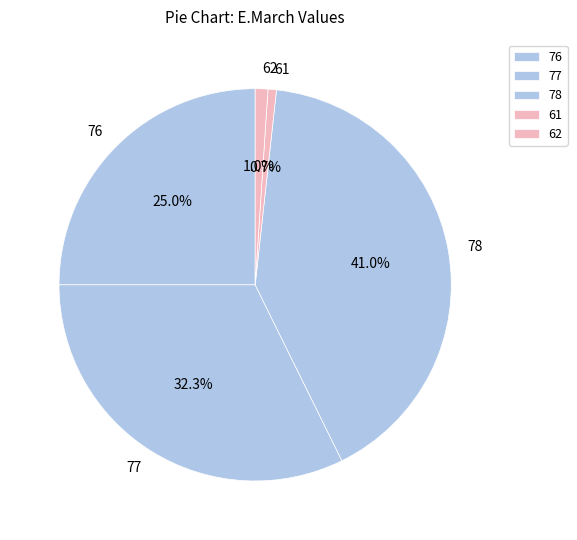

To the nearest percent, what is the difference between the largest and smallest slice percentages?

40%